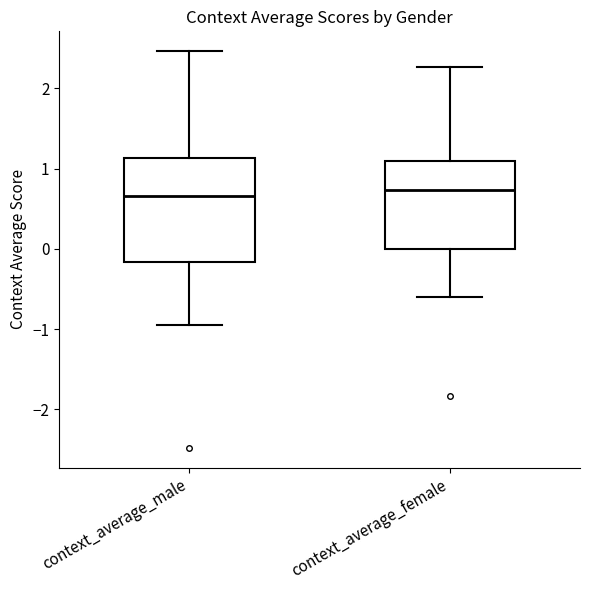

Which box is the tallest, from its lower edge to its upper edge?

context_average_male